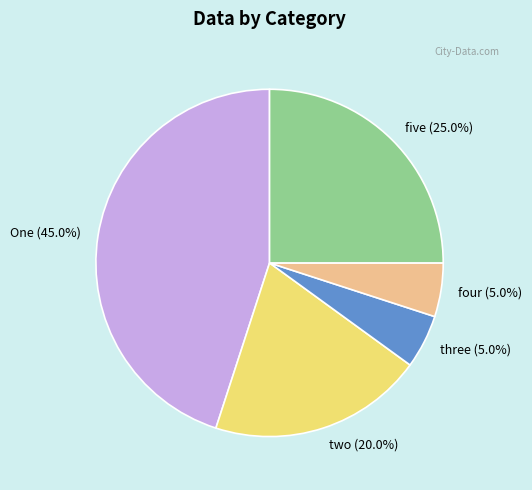

Between two (20.0%) and One (45.0%), which is larger?

One (45.0%)